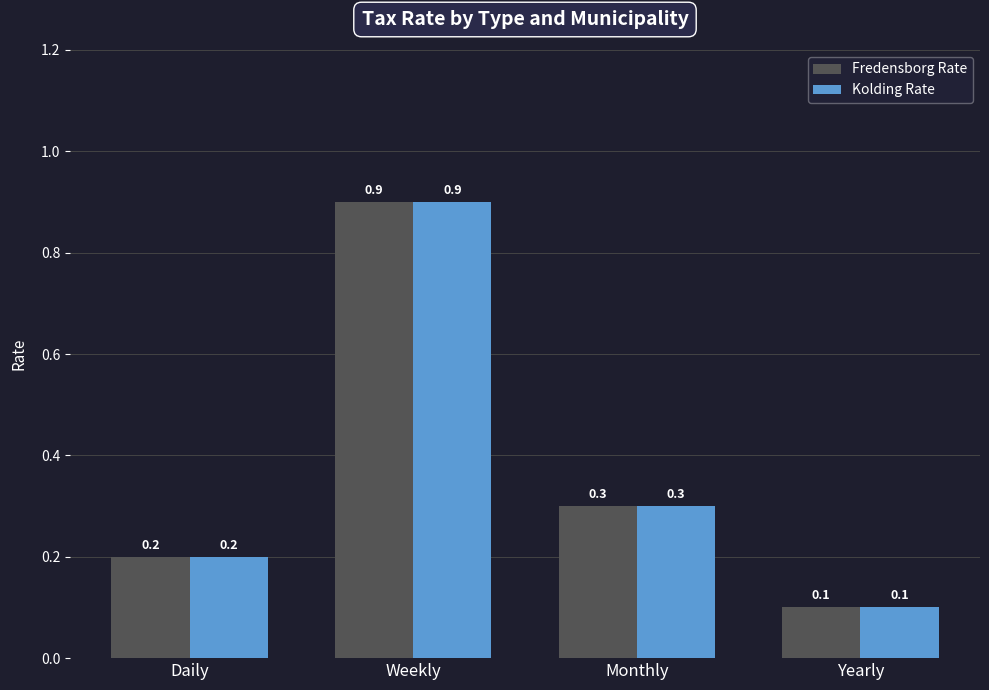

Rank the categories by Fredensborg Rate value from highest to lowest.

Weekly, Monthly, Daily, Yearly